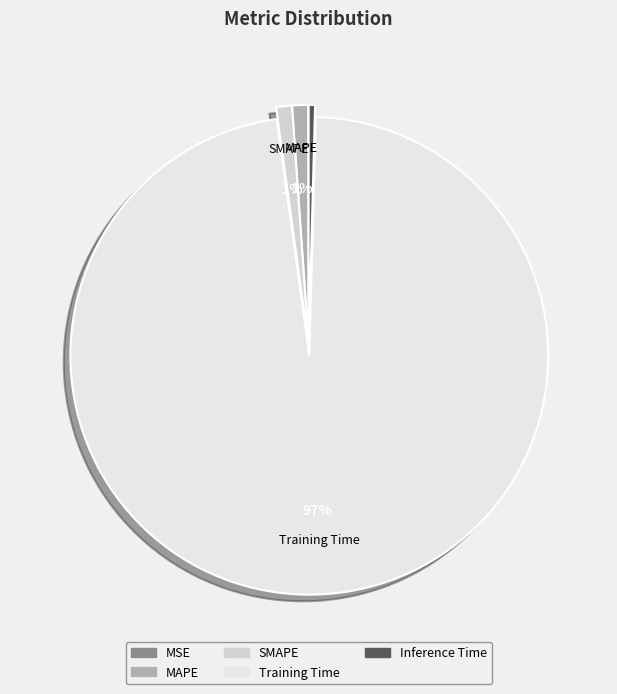

Count the number of slices in the pie.

5